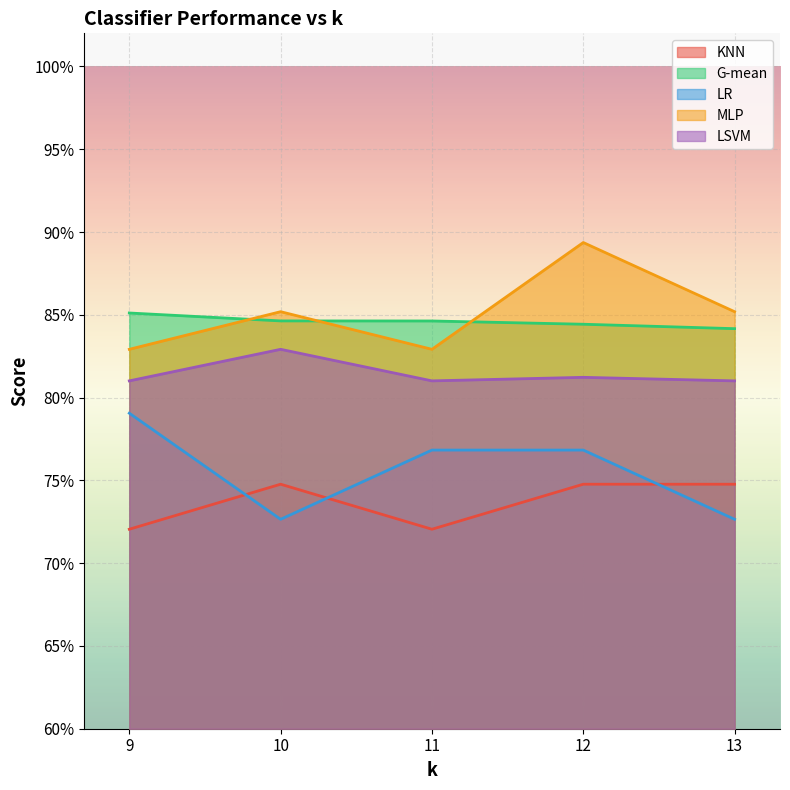

Where is the first local maximum for KNN?

10